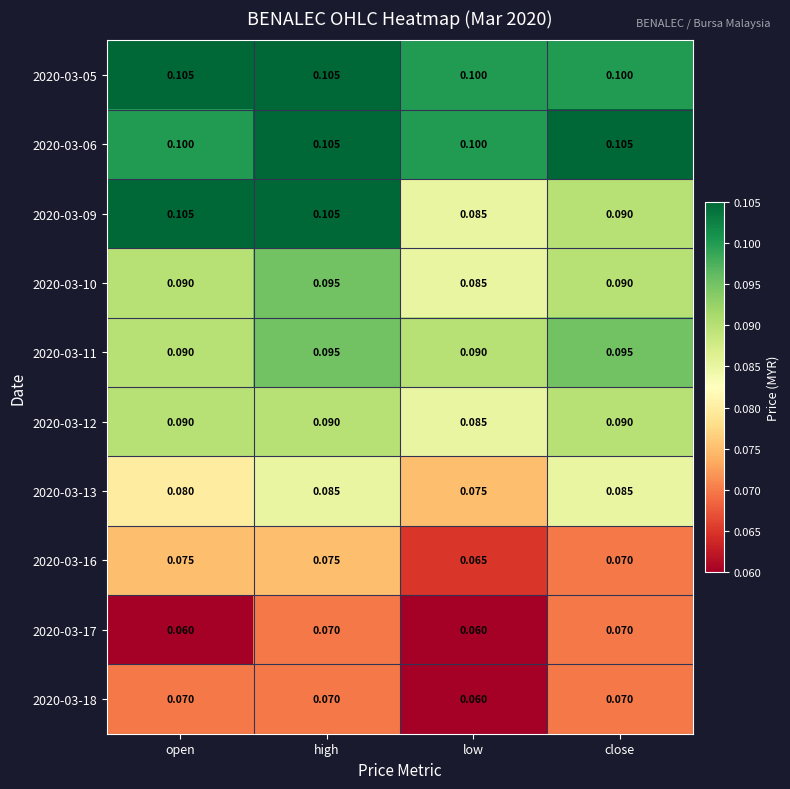

Is the value of 2020-03-10 at close greater than the value of 2020-03-12 at low?

Yes